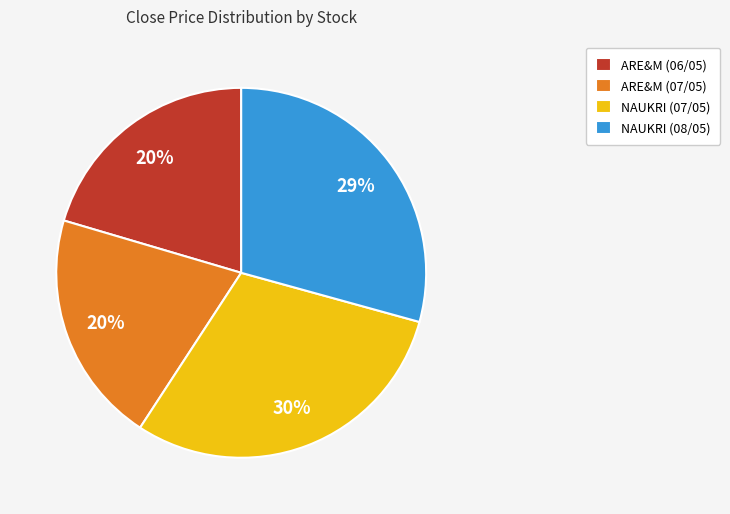

Do NAUKRI (08/05) and NAUKRI (07/05) together represent more than half of the pie?

Yes